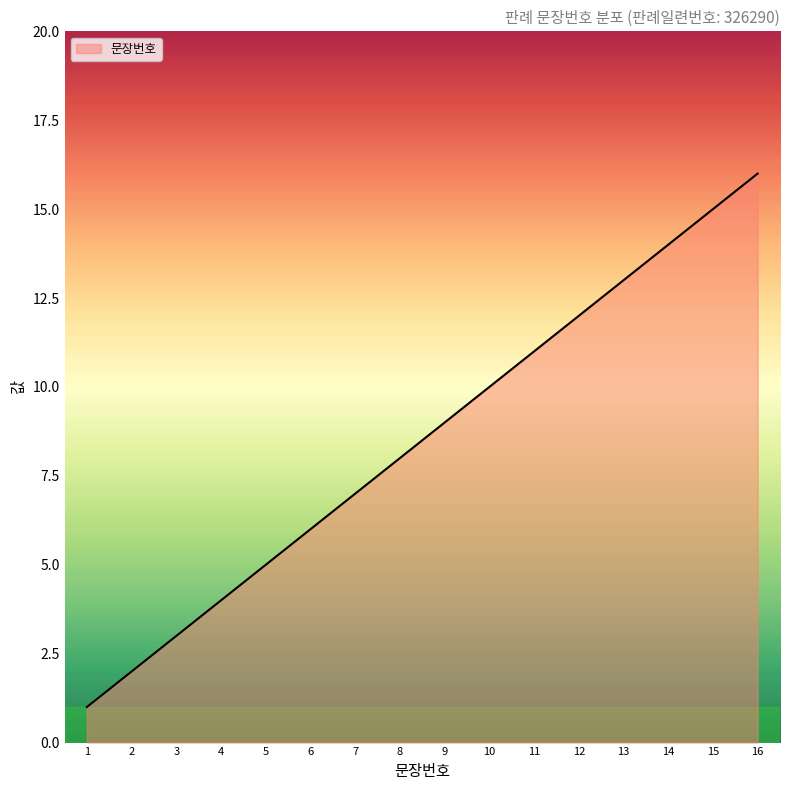

True or false: the data shows 3 at 3.

True